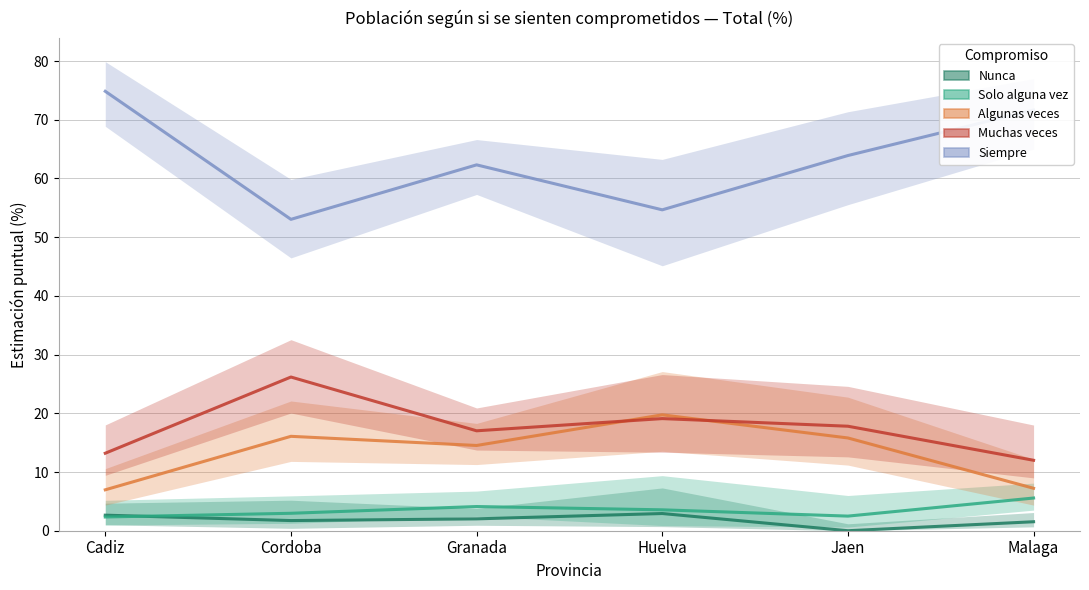

List the labels in order of Muchas veces value, smallest first.

Malaga, Cadiz, Granada, Jaen, Huelva, Cordoba